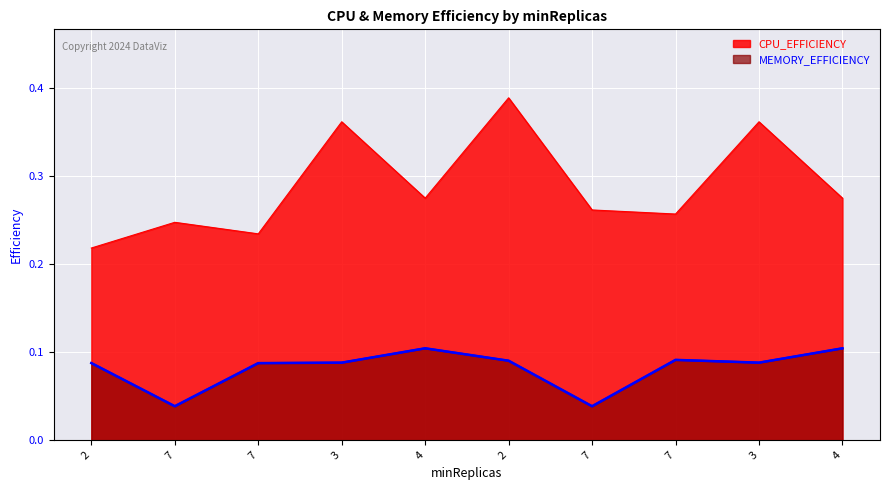

Which series has the largest range (max minus min)?

CPU_EFFICIENCY